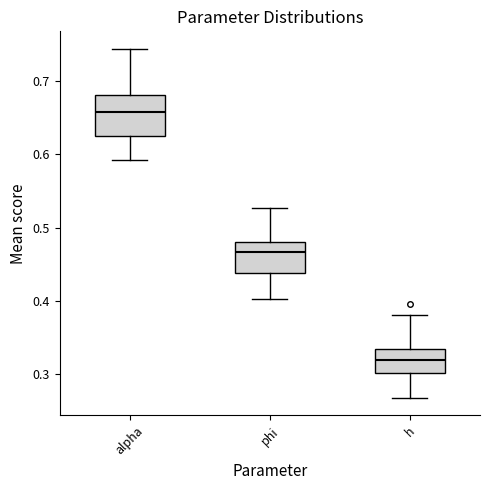

Reading left to right, transcribe this box plot: for each box, give where its median line is, the range the box spans, and where its two whiskers end, as read against the y-axis. The values are not printed on the chart, so give them approximately, as read against the axis.

alpha: median 0.66, box 0.63 to 0.68, whiskers 0.59 to 0.74
phi: median 0.47, box 0.44 to 0.48, whiskers 0.40 to 0.53
h: median 0.32, box 0.30 to 0.33, whiskers 0.27 to 0.38